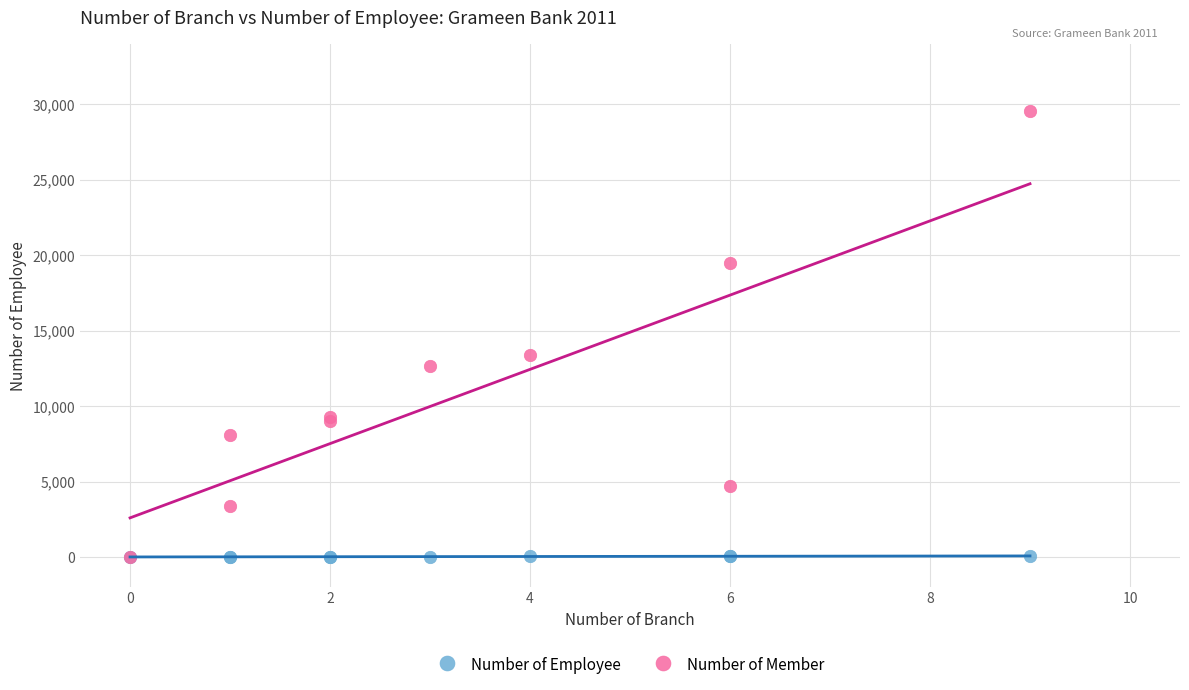

Which series has the widest spread of Y values?

Number of Member